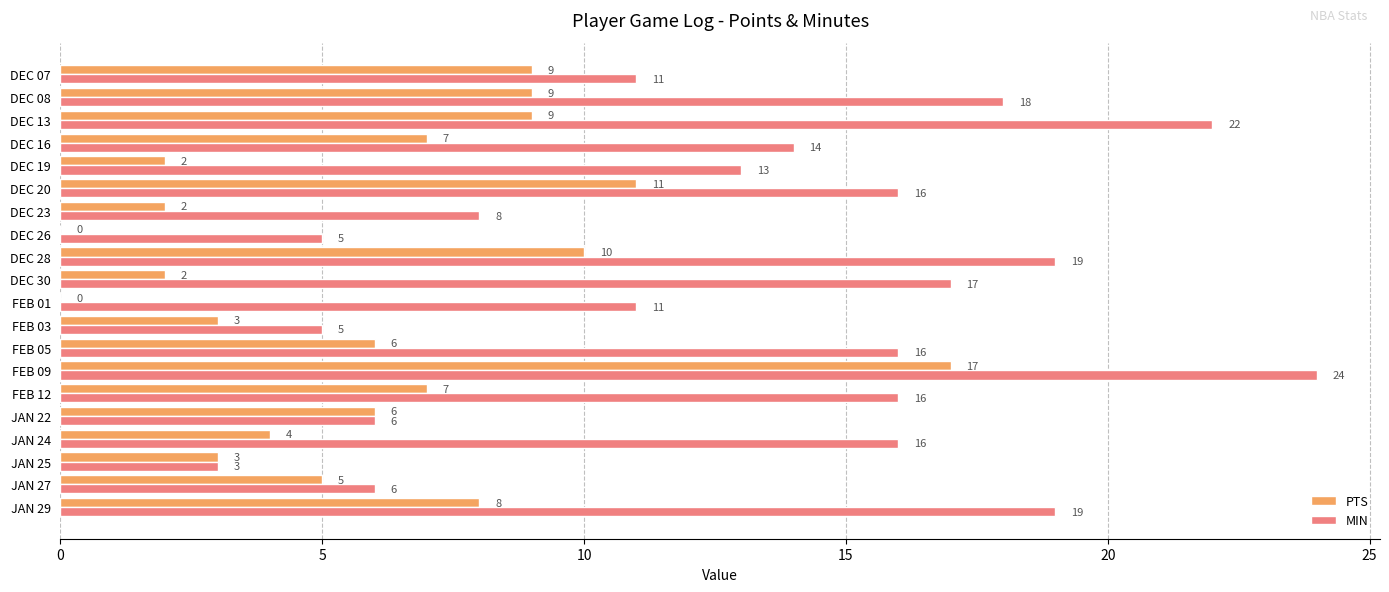

What is the sum of all PTS values?

120